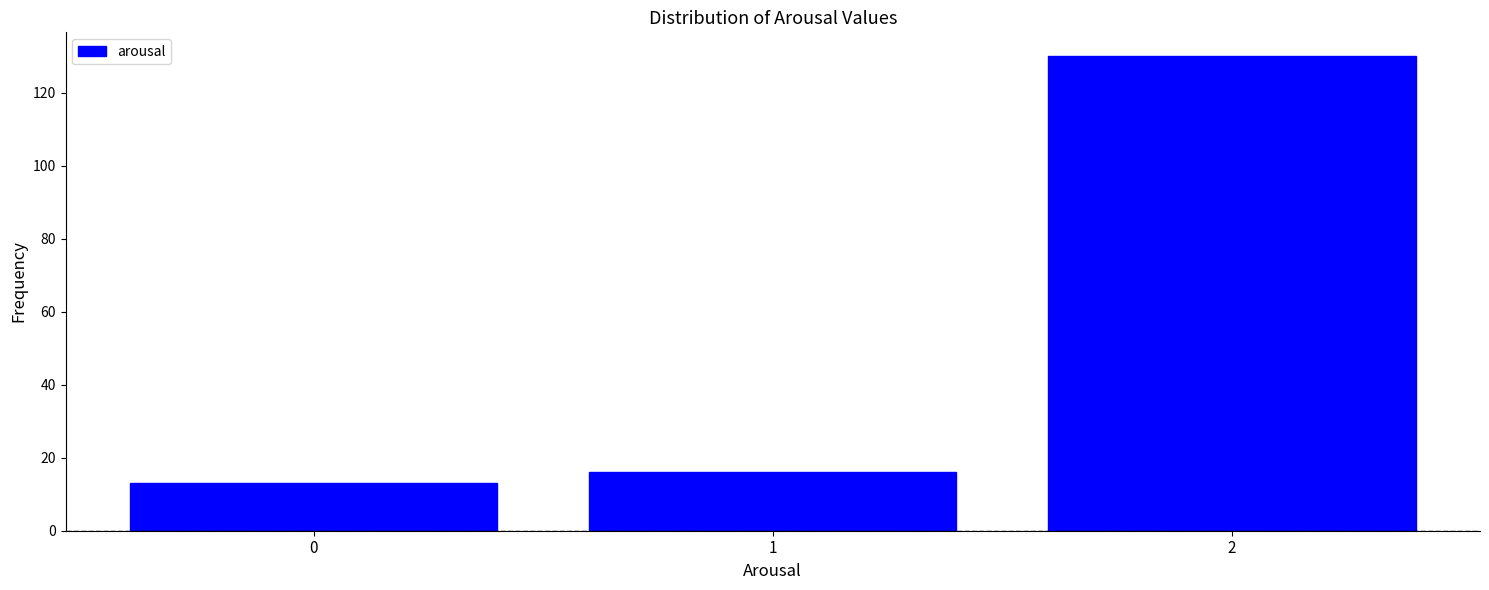

Reading left to right, list all the values displayed in this chart.

13	16	130